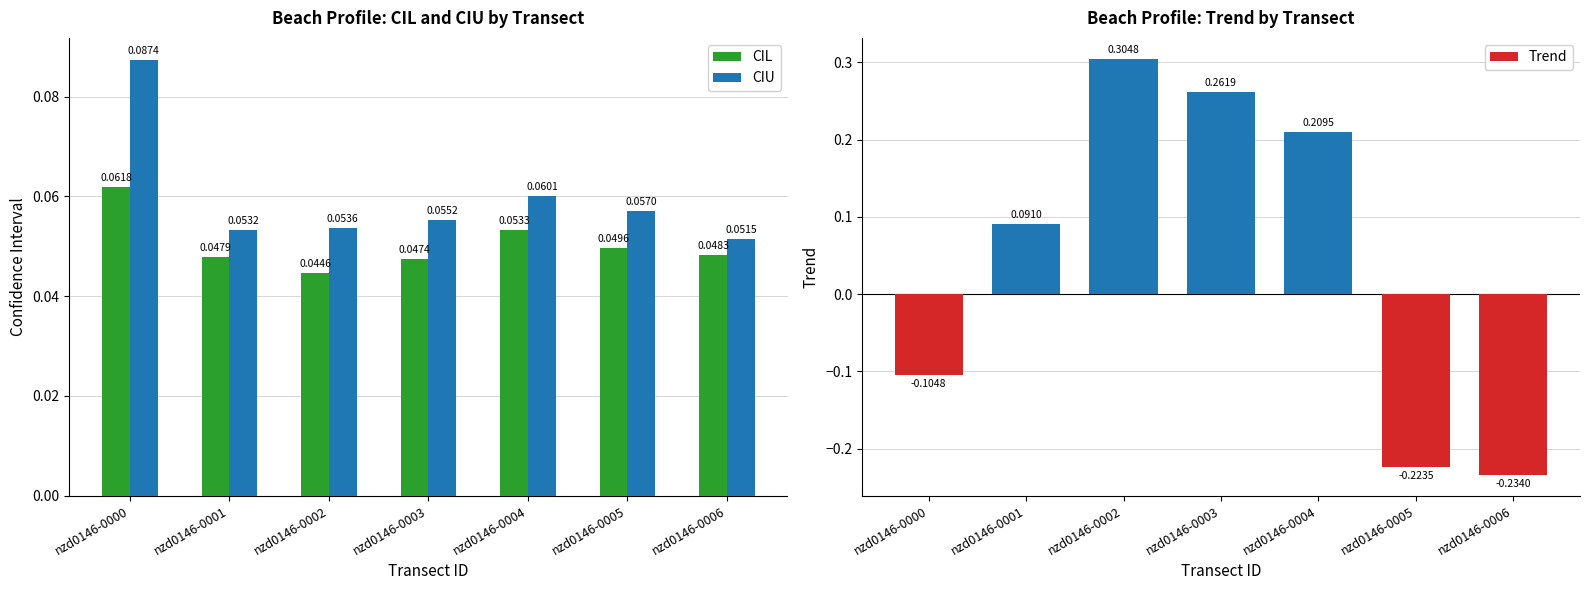

List the series in order of their peak value, lowest first.

CIL, CIU, Trend